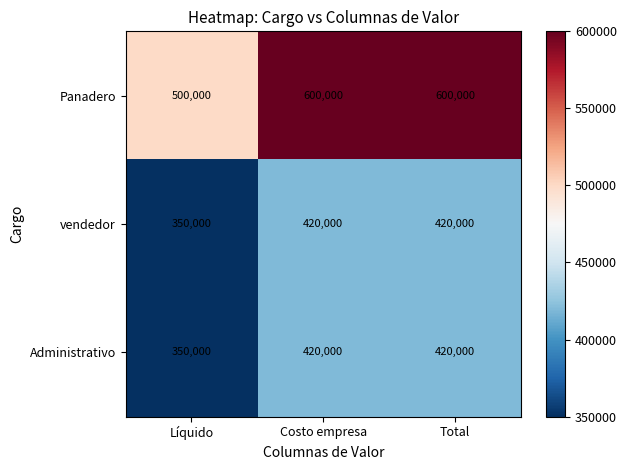

What is the minimum value for Administrativo?

350000